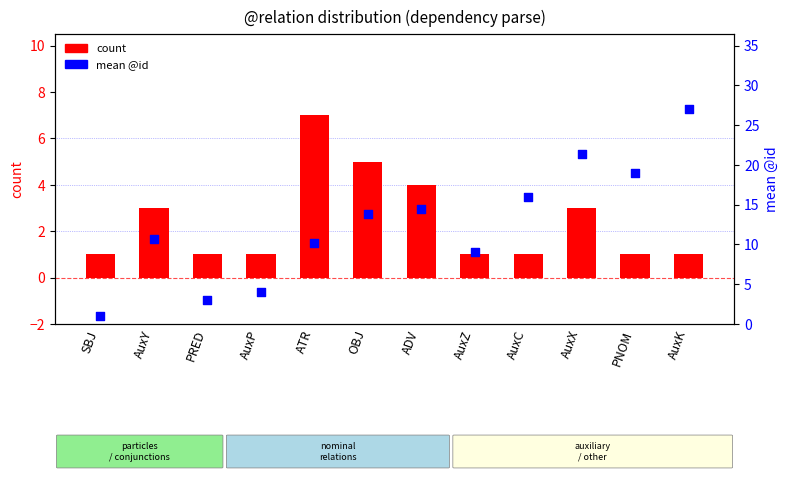

What is the total value across all series at AuxC?

17.0